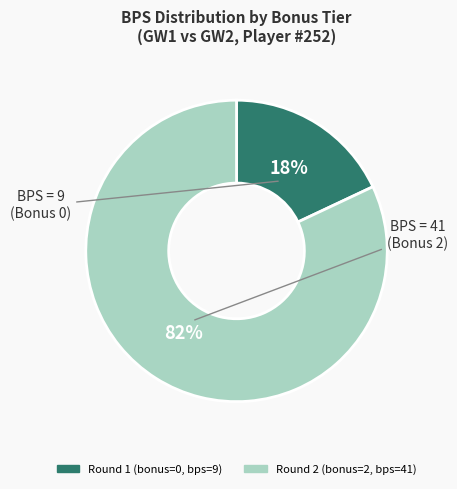

The Round 1 (bonus=0, bps=9) slice represents 11% of the pie. True or false?

False